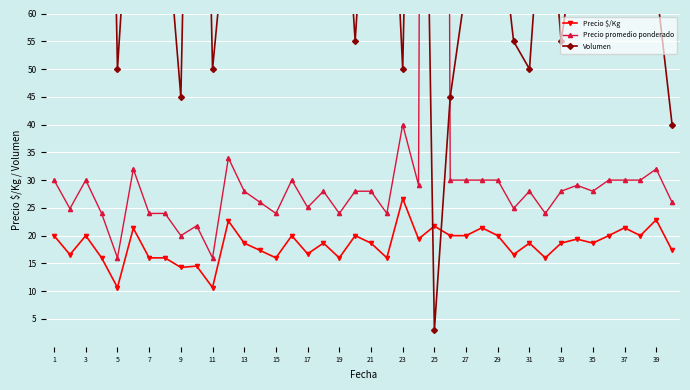

How many categories are shown in the chart?

40